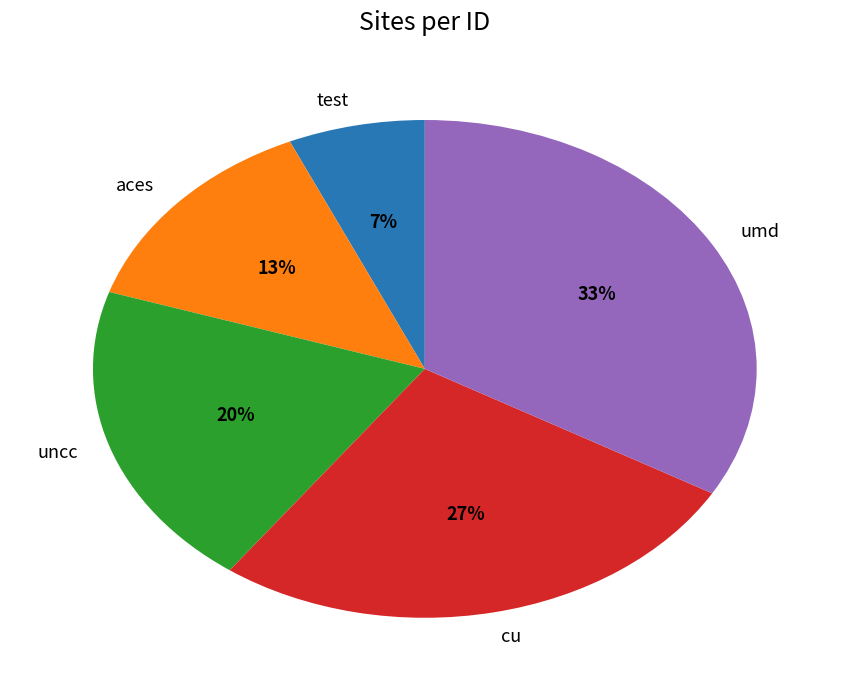

Is there a majority slice in this chart?

No